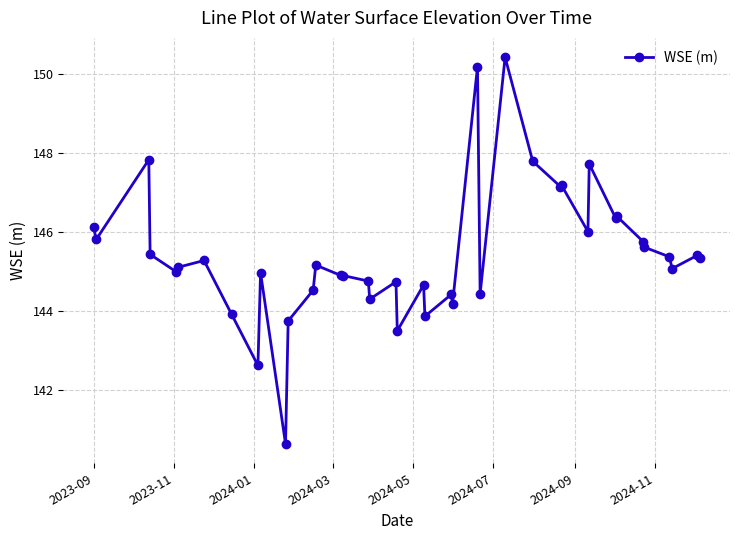

What is the sum of all values?

5816.2